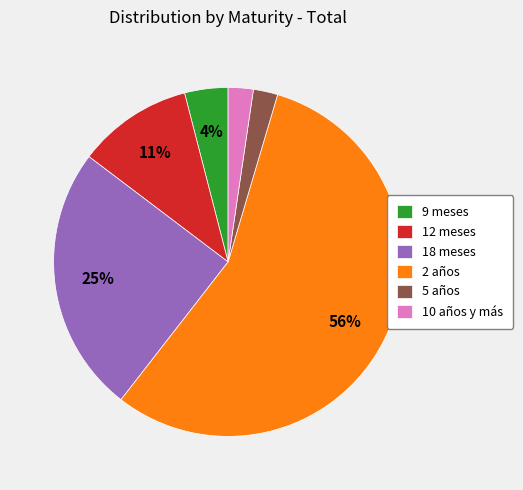

What is the largest slice in the pie chart?

2 años